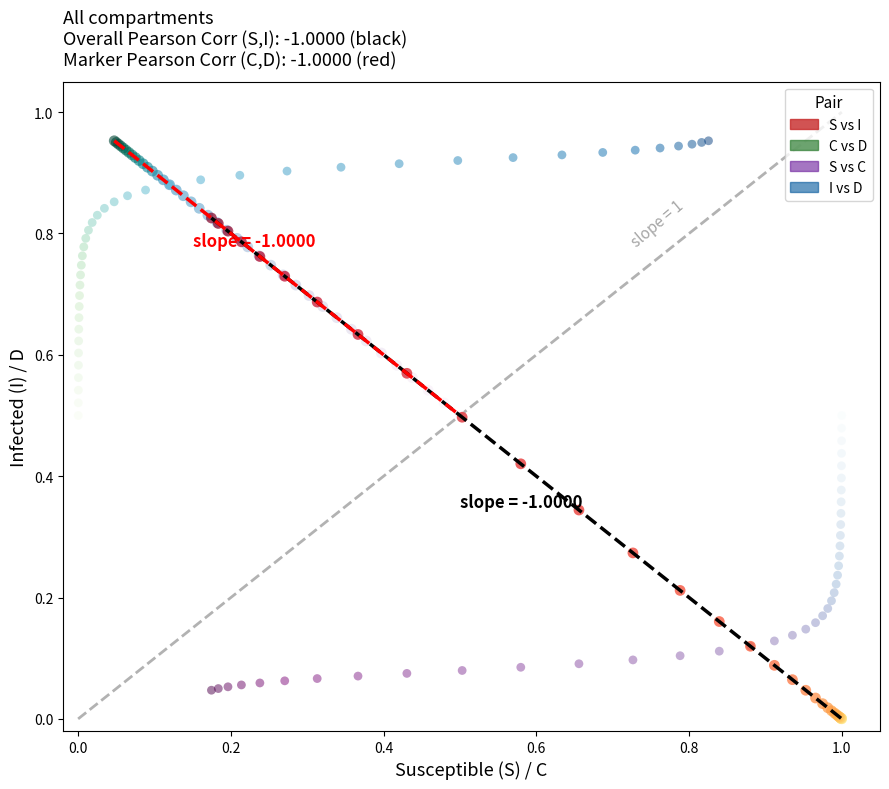

Which series reaches the minimum Y coordinate?

S vs I